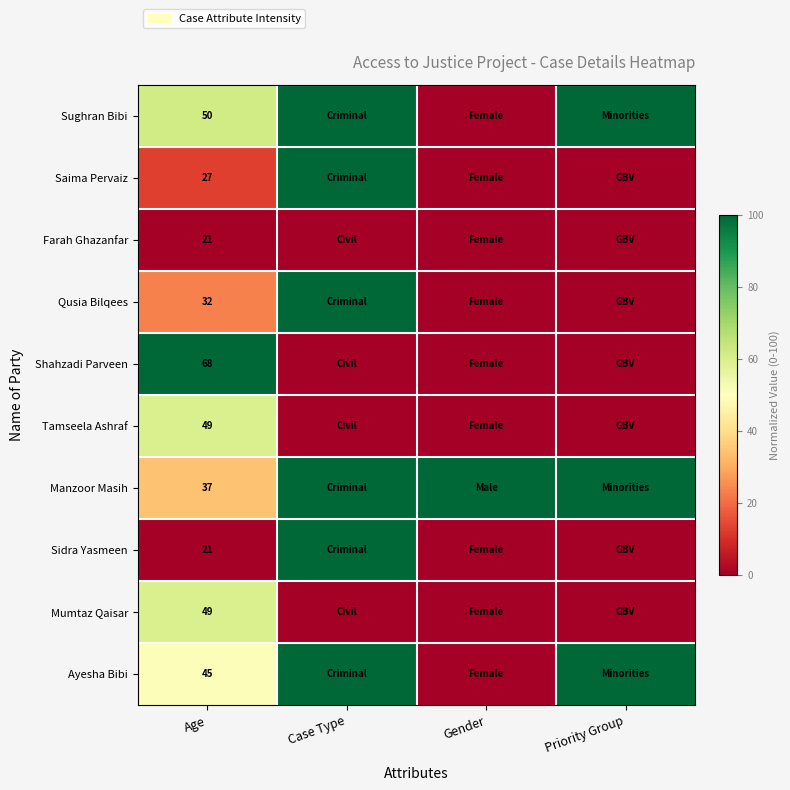

Is it true that Shahzadi Parveen equals 68 at Age?

True